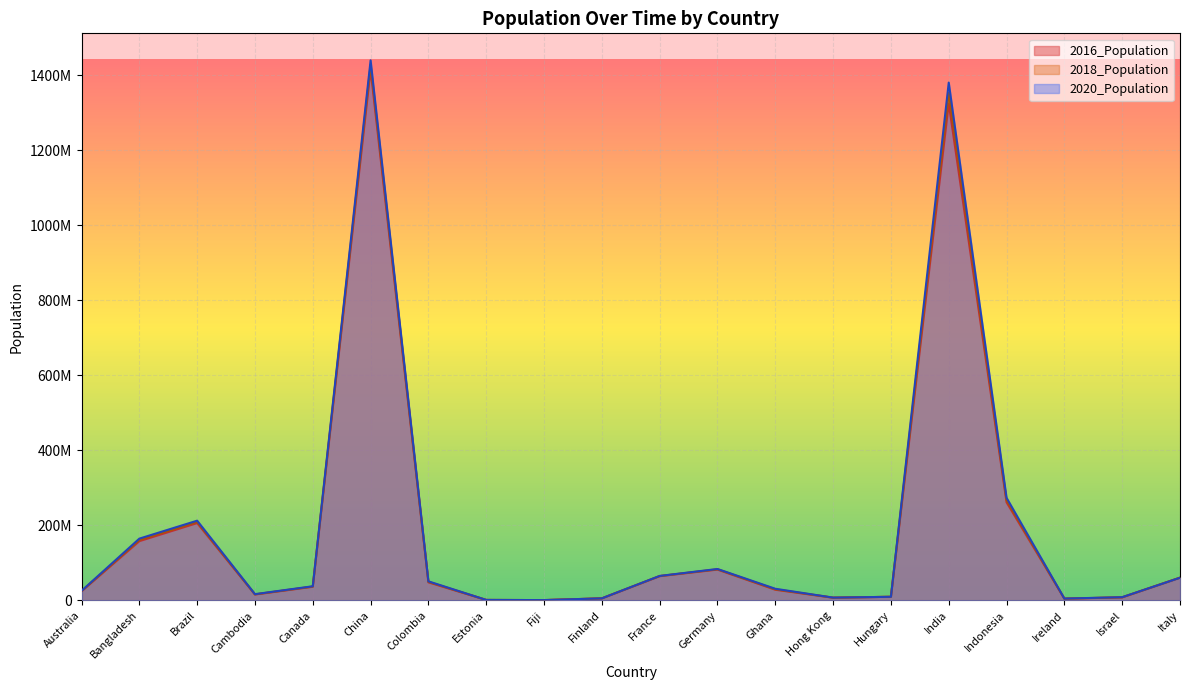

Where does the 2020_Population series first go above 37742154?

Bangladesh